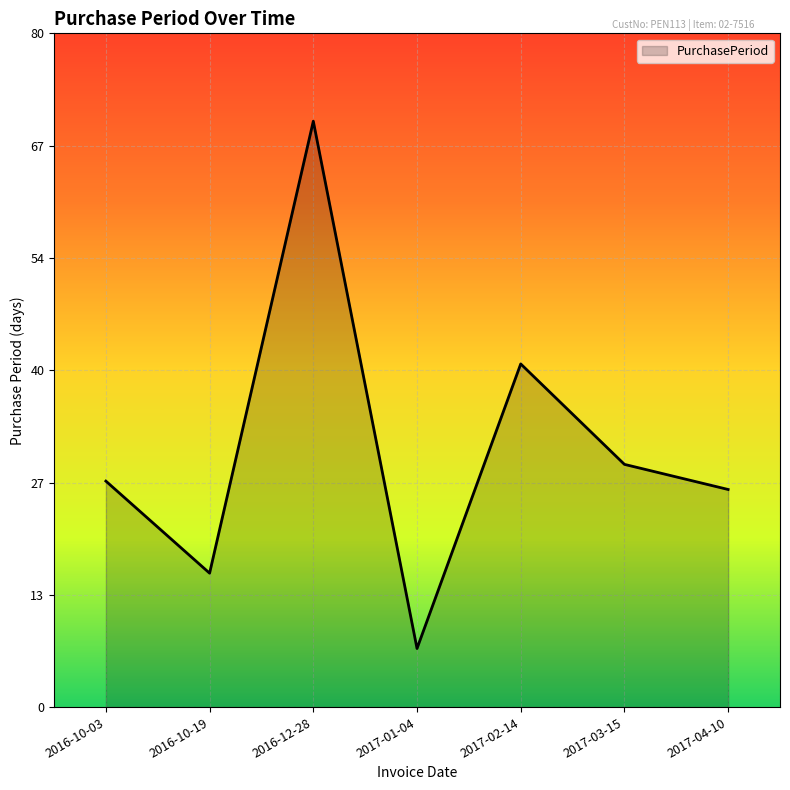

What is the ratio of the value at 2016-10-19 to the value at 2017-04-10?

0.6